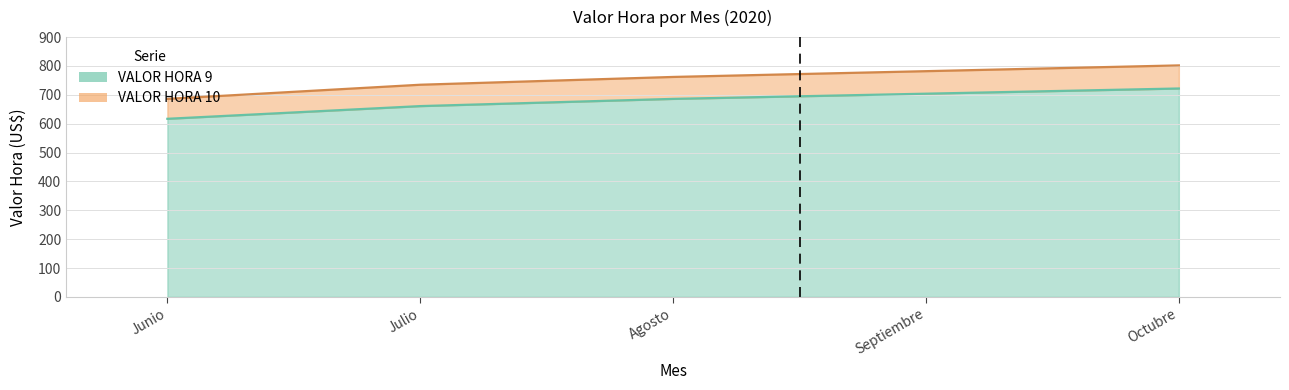

Reading left to right, transcribe all the data shown in this chart.

VALOR HORA 10: 686	735	762	782	802
VALOR HORA 9: 617	661	686	704	722